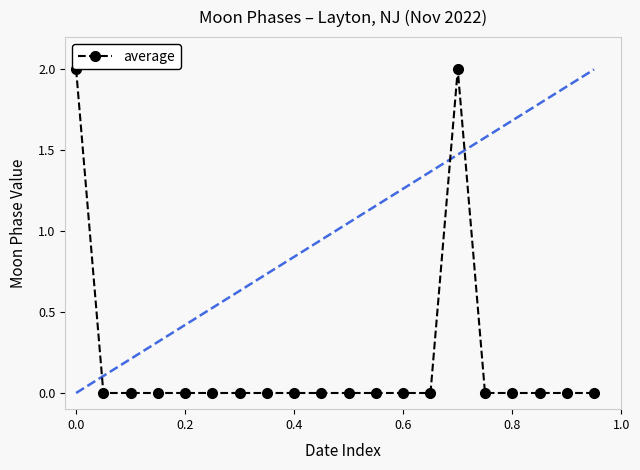

True or false: there are more than 0 points higher than both neighbors.

True